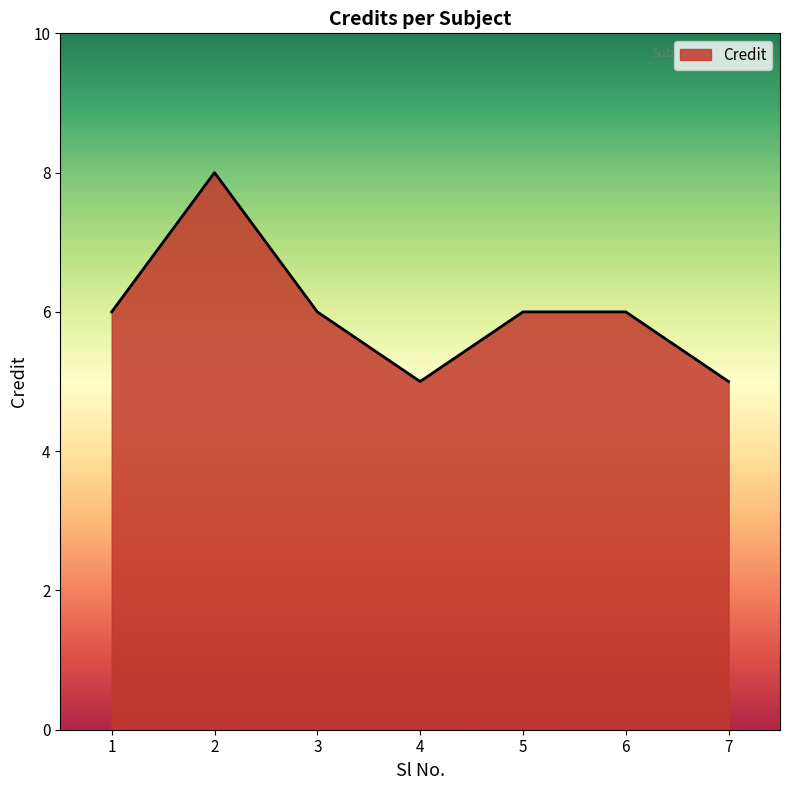

What value does the data have at 1?

6